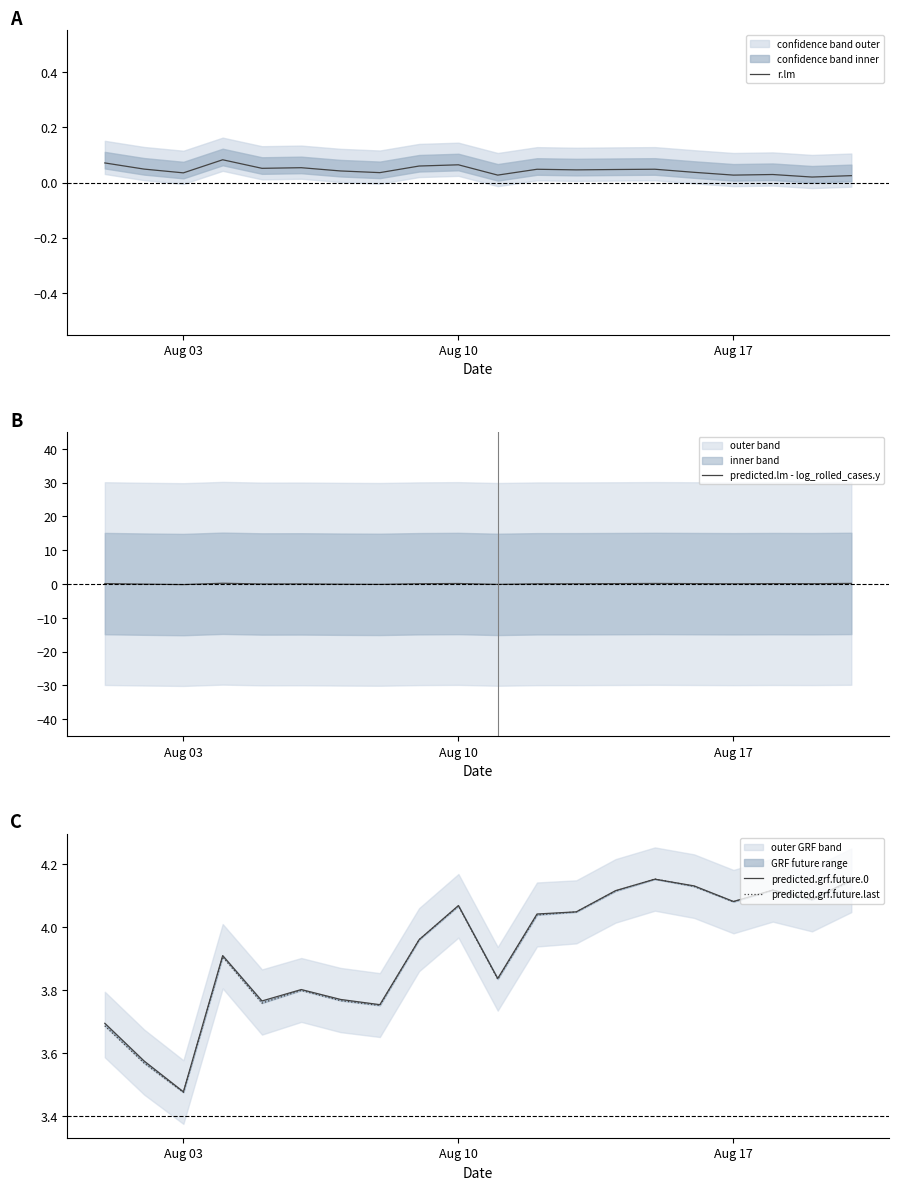

True or false: predicted.lm - log_rolled_cases.y has a value of -0.1 at Aug 03.

True